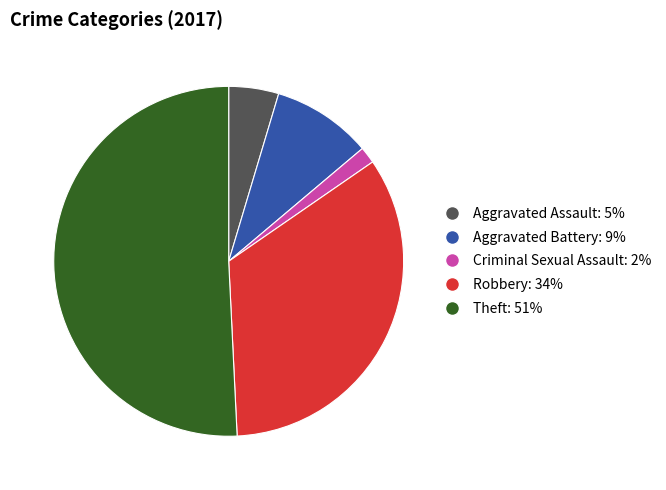

What is the ratio of the value at Criminal Sexual Assault to the value at Aggravated Assault?

0.3